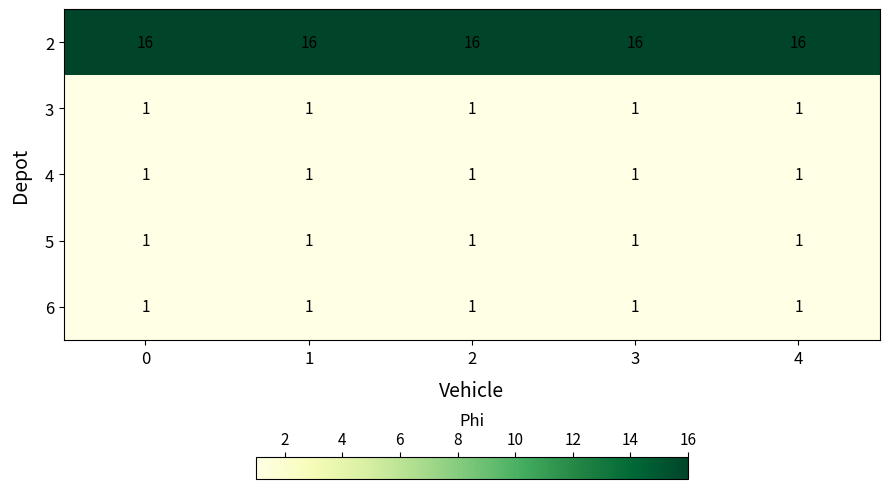

Count the number of categories in the chart.

5